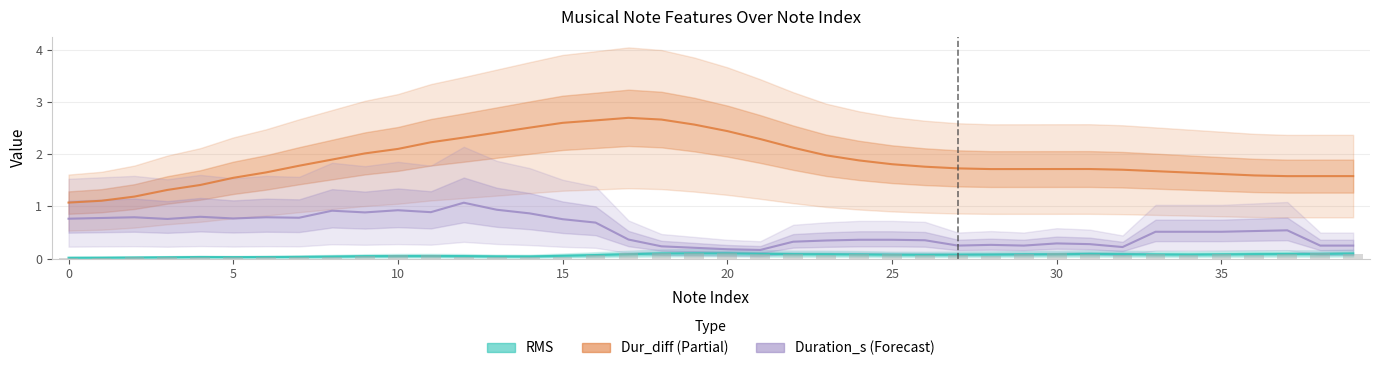

Where is Duration_s (Forecast) nearest to the value 0?

21